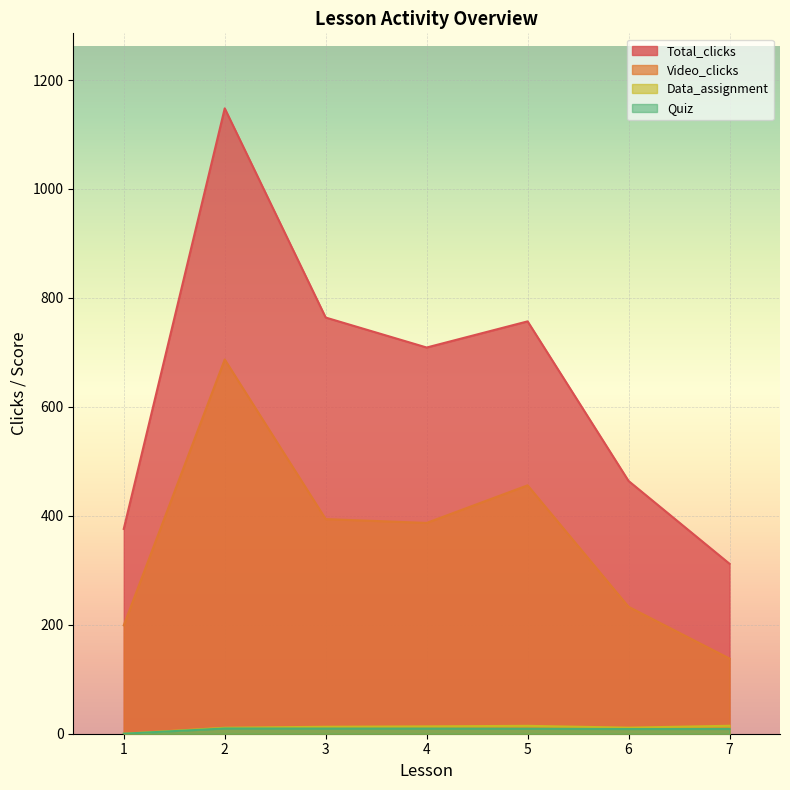

The Data_assignment series shows 19.7 at 3. True or false?

False